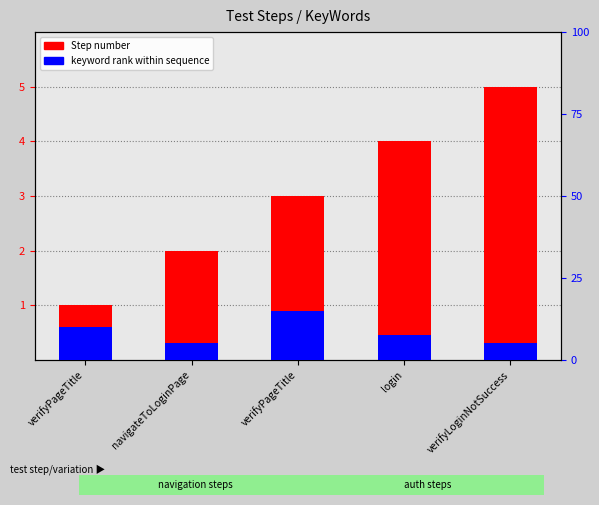

At verifyPageTitle, list the series in order from smallest to largest.

keyword rank within sequence, Step